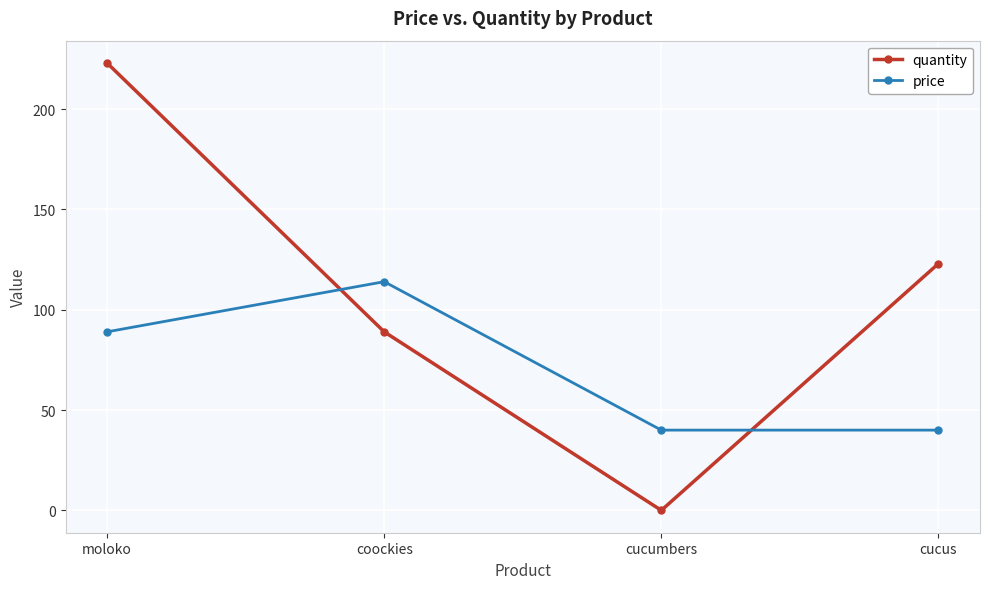

True or false: price has more than 0 interior local peaks.

True